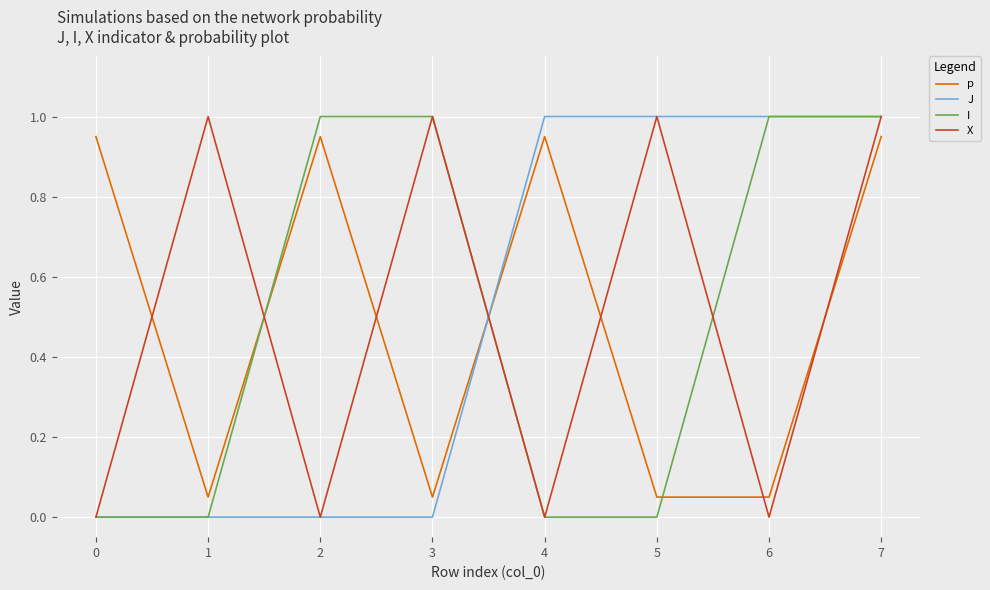

Count the I values in the range 0 to 1.

8